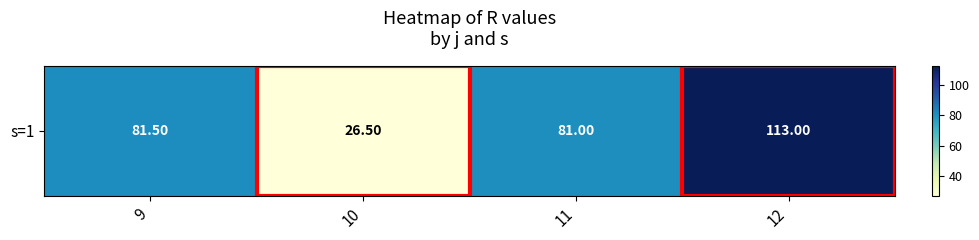

What value does the data have at 10?

26.5